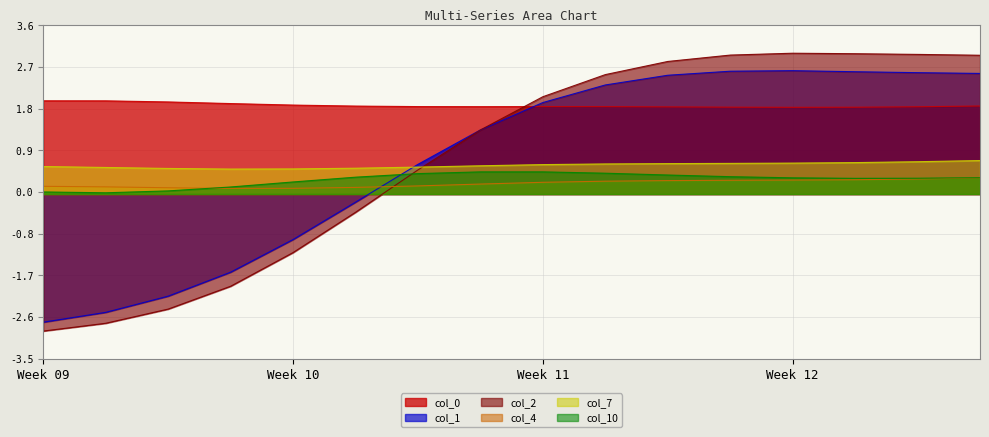

How many series are shown in this chart?

6